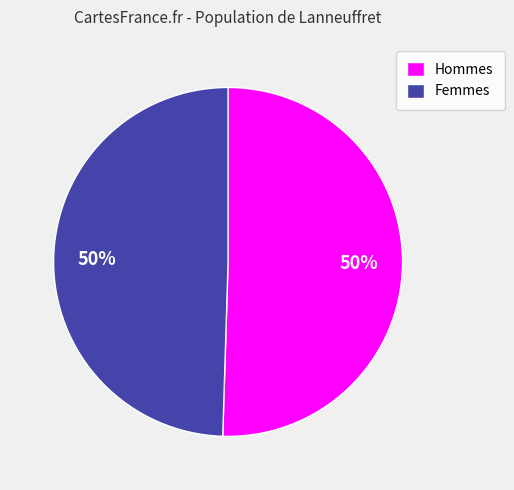

Do Hommes and Femmes together represent more than half of the pie?

Yes